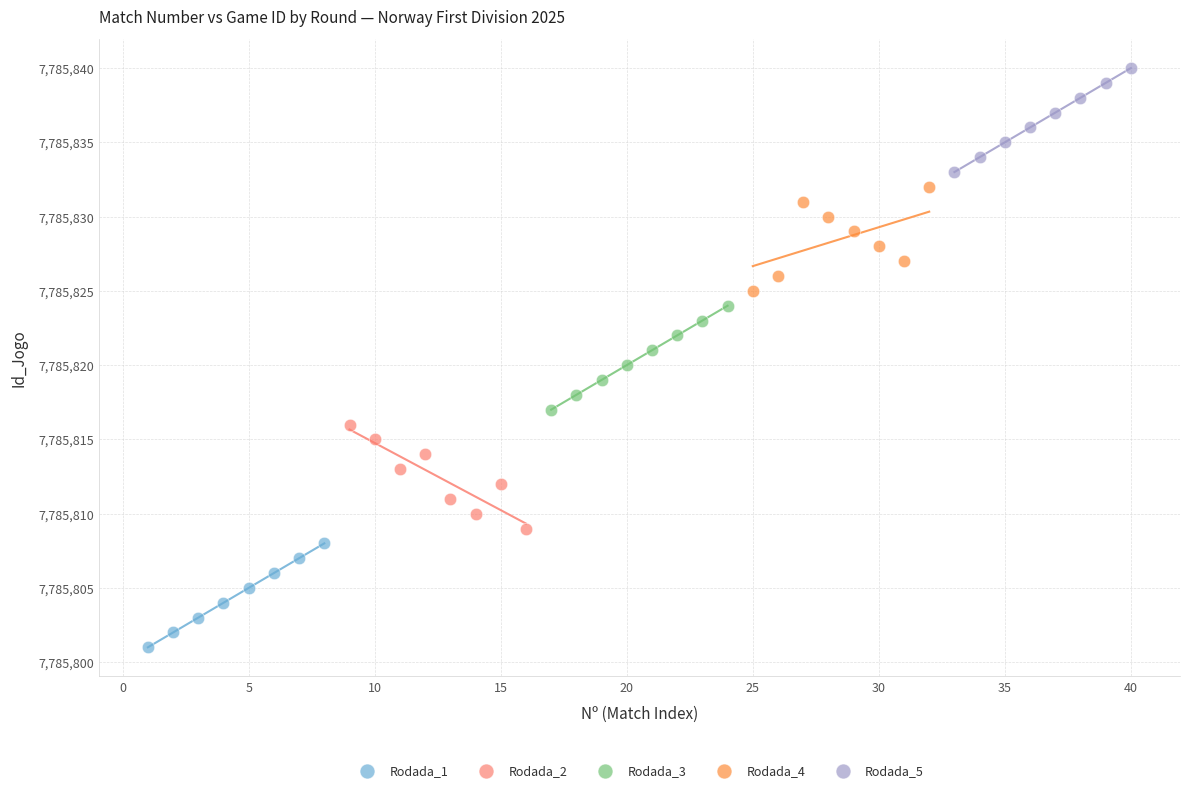

What are all the series names shown in the legend?

Rodada_1, Rodada_2, Rodada_3, Rodada_4, Rodada_5